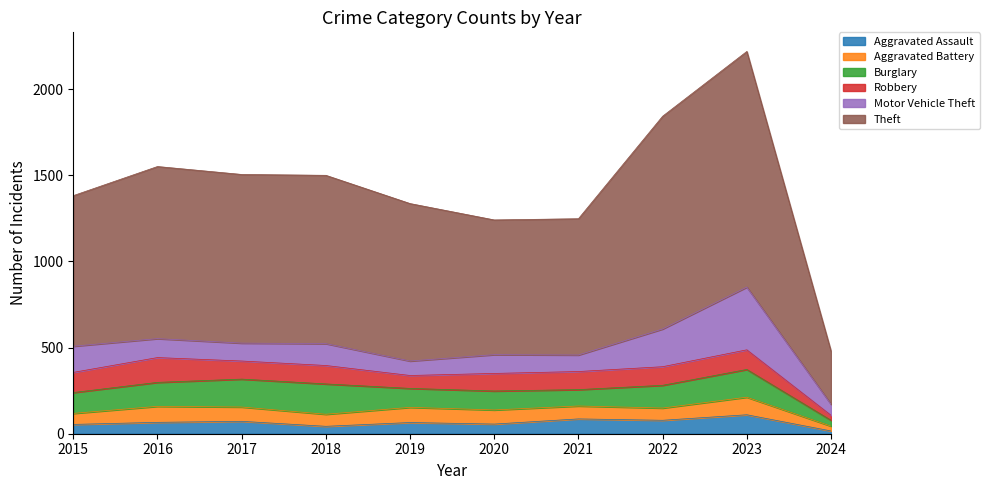

Rank the series by their maximum value, from highest to lowest.

Theft, Motor Vehicle Theft, Burglary, Robbery, Aggravated Assault, Aggravated Battery